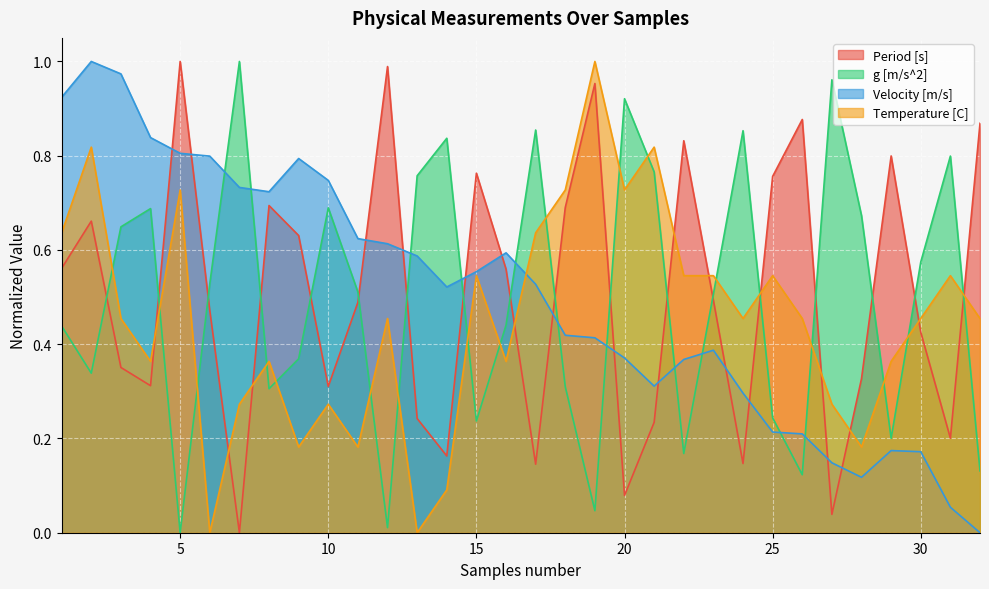

Does the chart display data point markers on the line(s)?

No